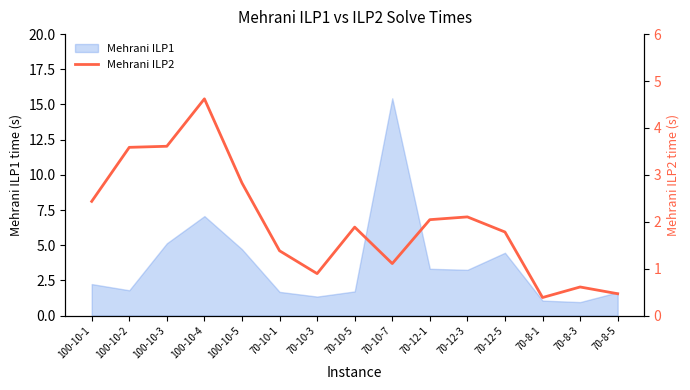

Does the chart have visible grid lines?

No